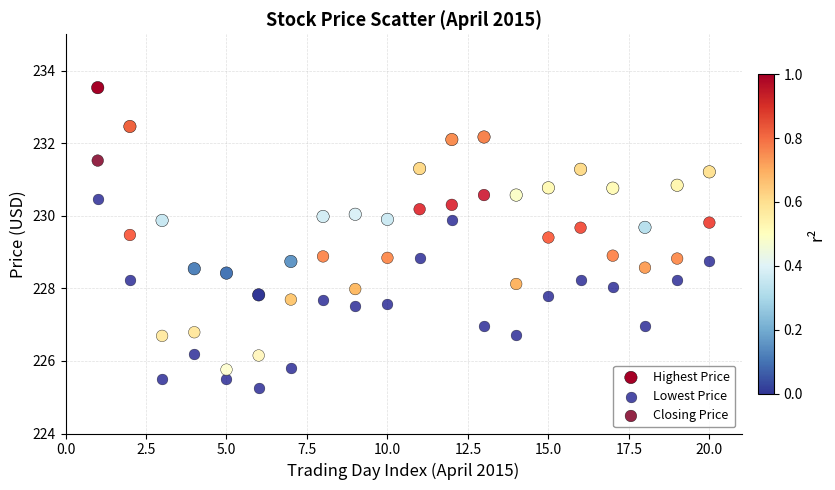

Which series reaches the minimum Y coordinate?

Lowest Price